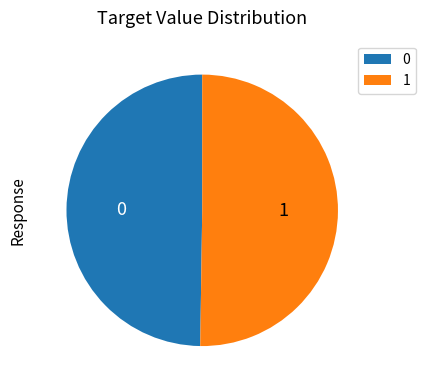

The 1 slice represents 50% of the pie. True or false?

True